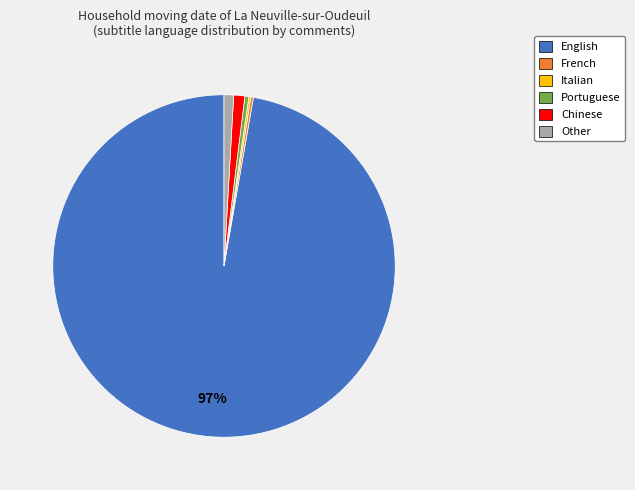

Is it true that Chinese is 1% of the pie?

True